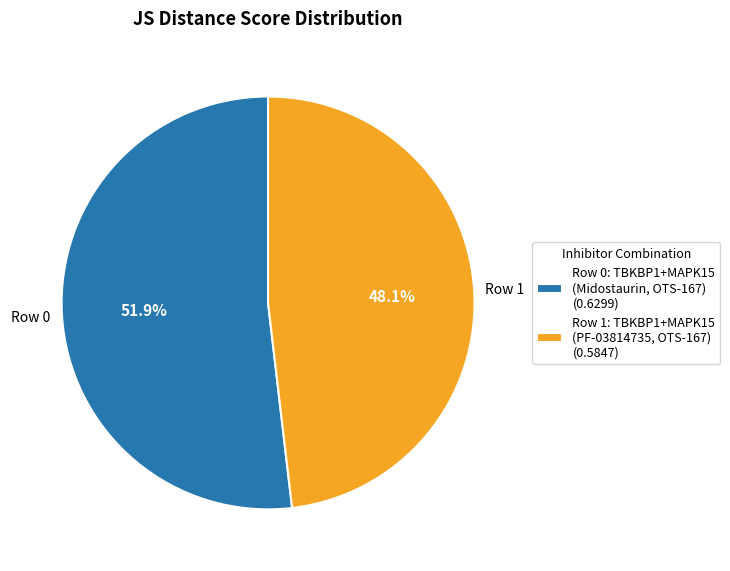

Does Row 0: TBKBP1+MAPK15 (Midostaurin, OTS-167) (0.6299) account for over 50% of the chart?

Yes